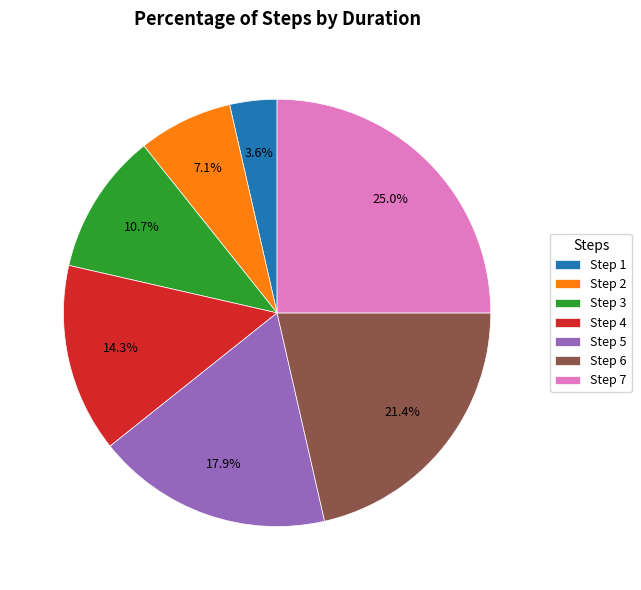

Which has a higher value, Step 1 or Step 7?

Step 7